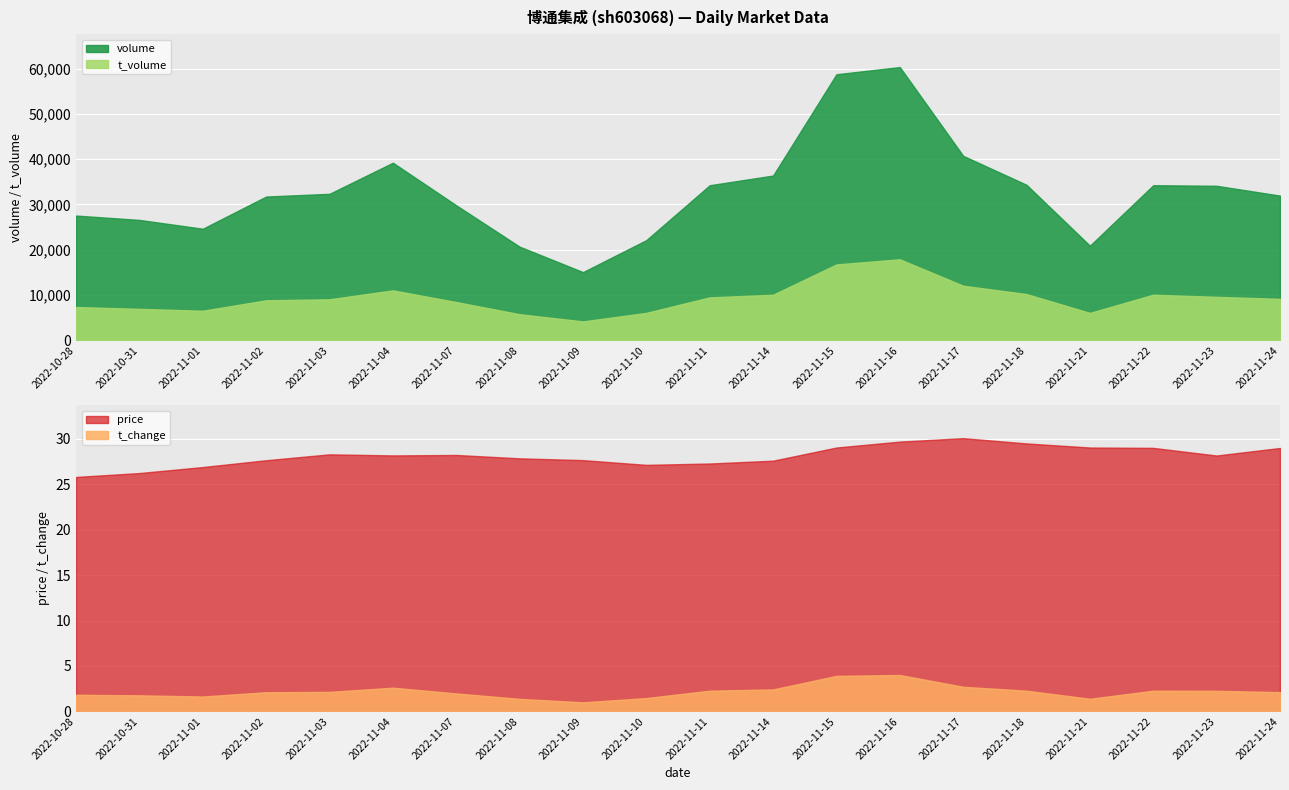

At how many categories does at least one series exceed 36654?

4